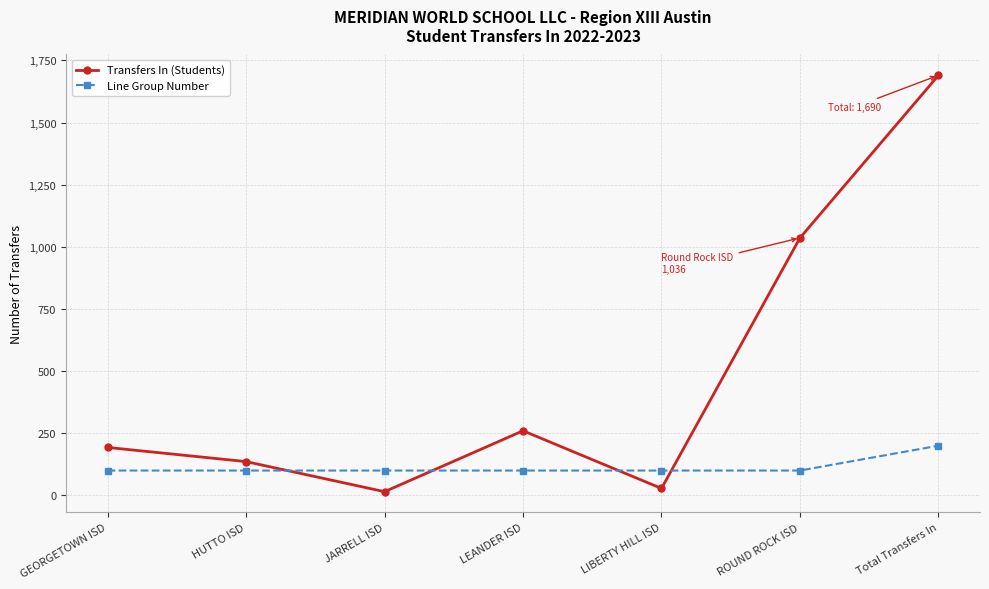

At which category does Transfers In (Students) reach its first local peak?

LEANDER ISD